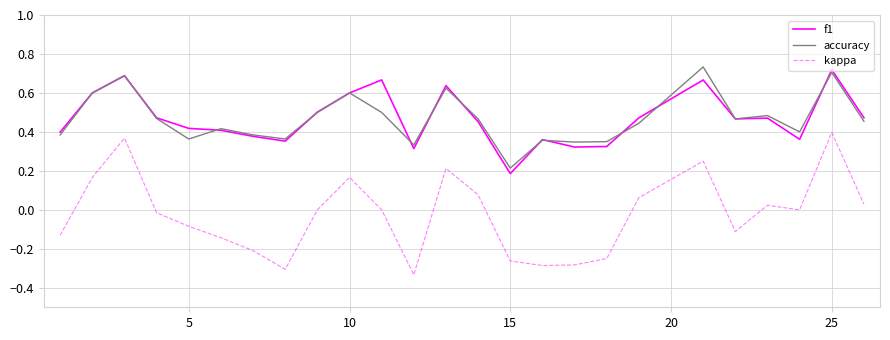

Which series has the widest spread of values?

kappa